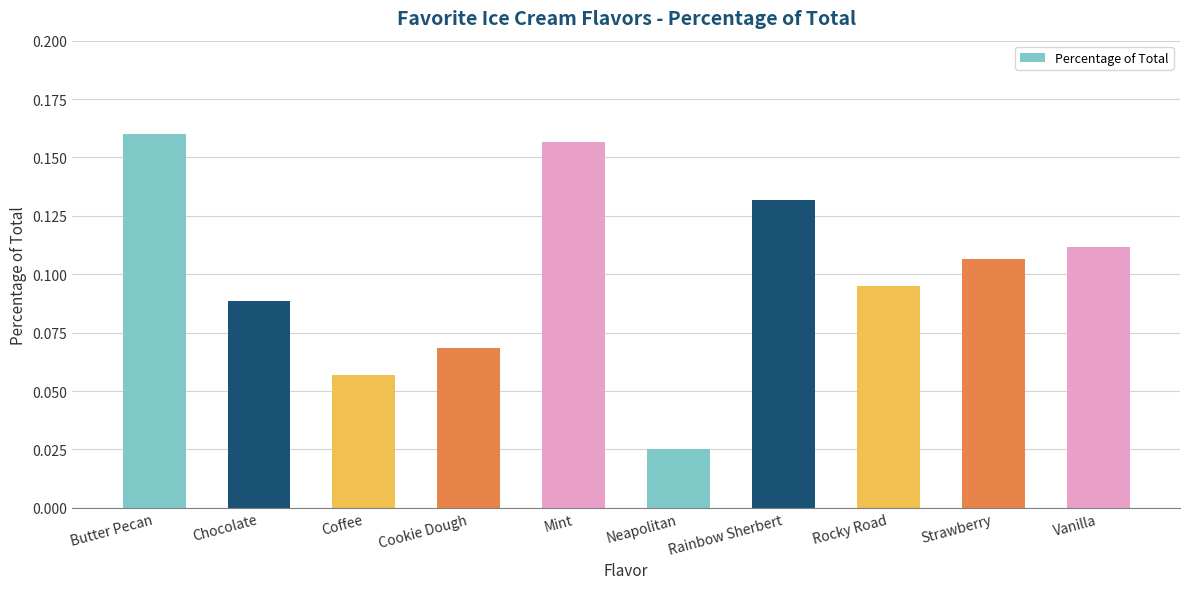

Where is the data nearest to the value 0?

Neapolitan